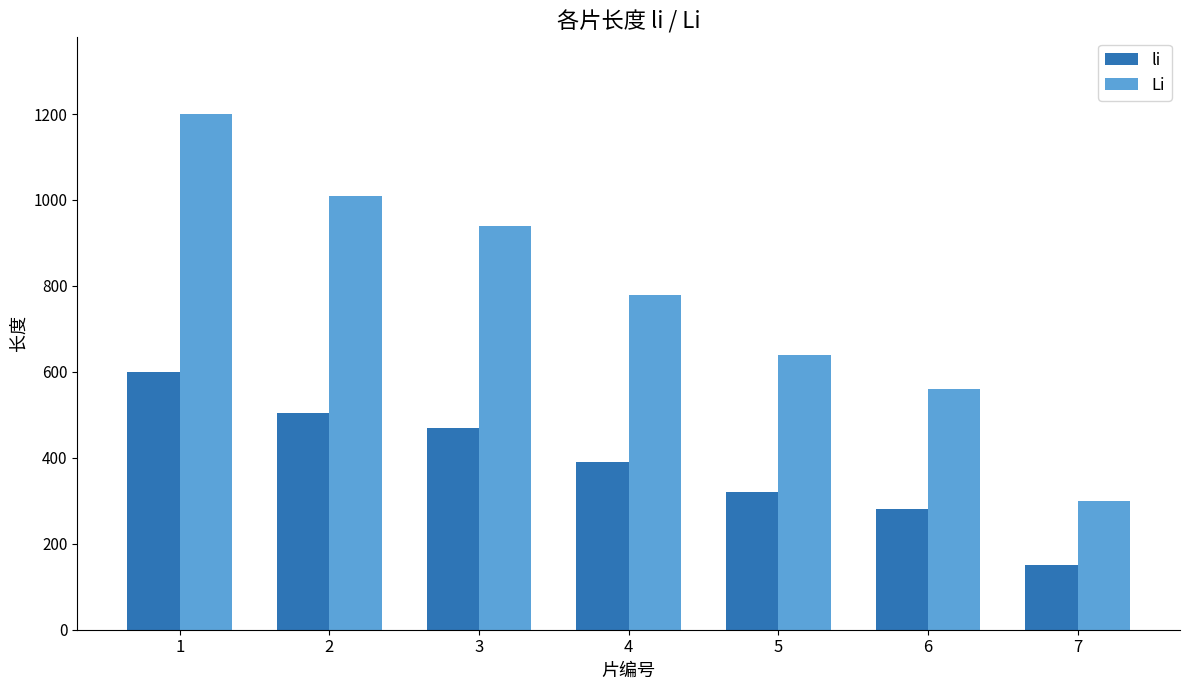

Which category has the lowest value across all series?

7